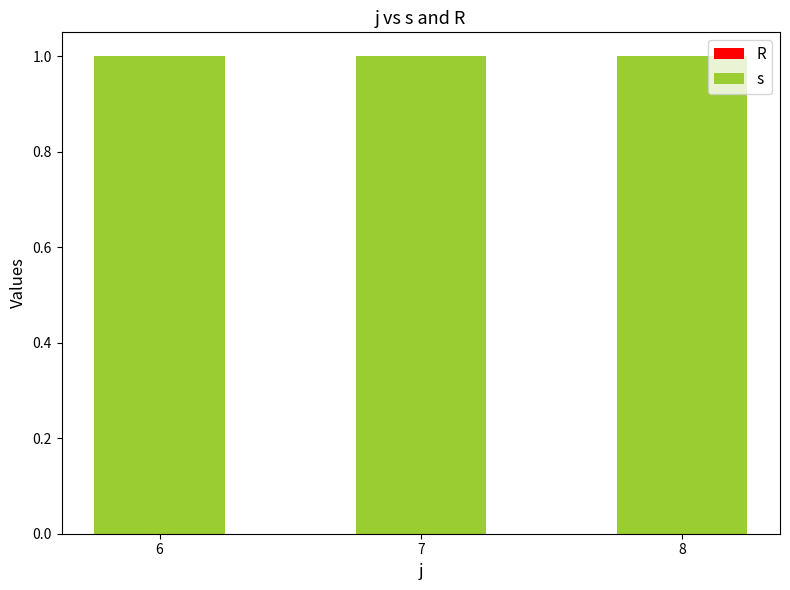

What is the value of the s bar at the 2nd from the left?

1